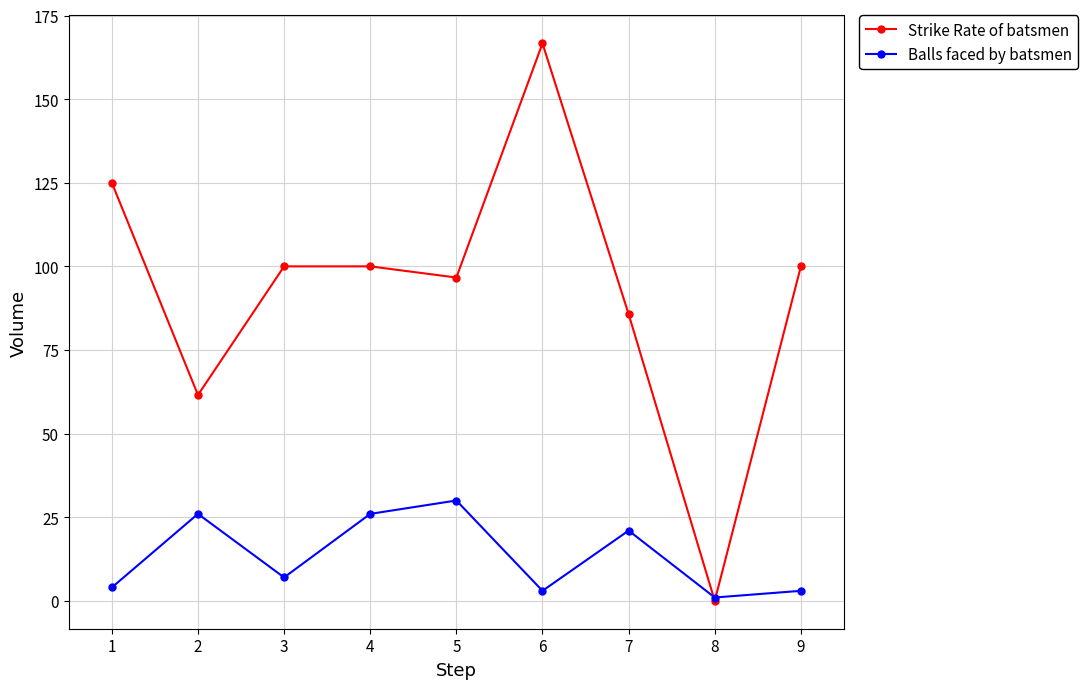

Does the chart have visible grid lines?

Yes